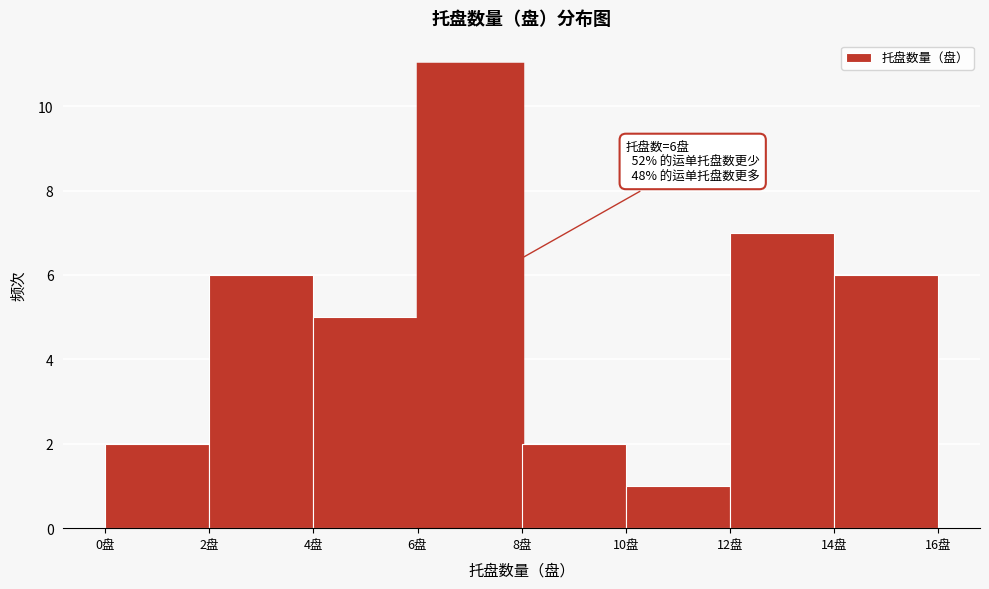

Over which range of the x-axis is the bar tallest?

6 to 8